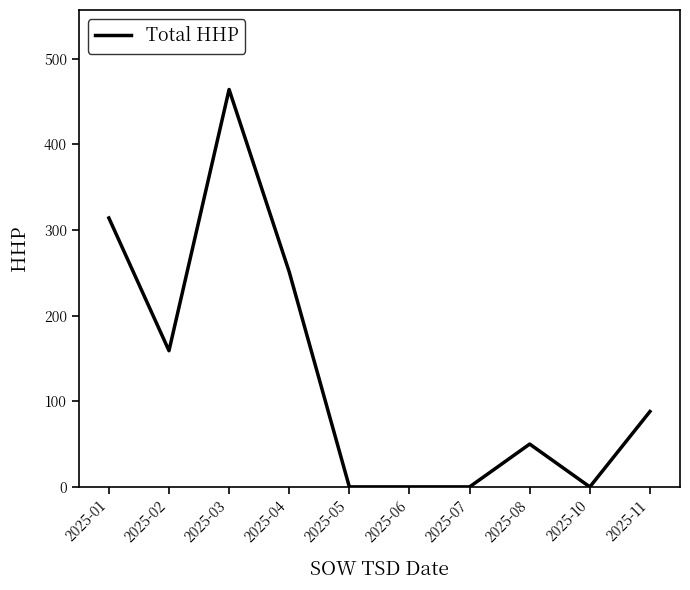

Is this an area chart (filled region under the line)?

No